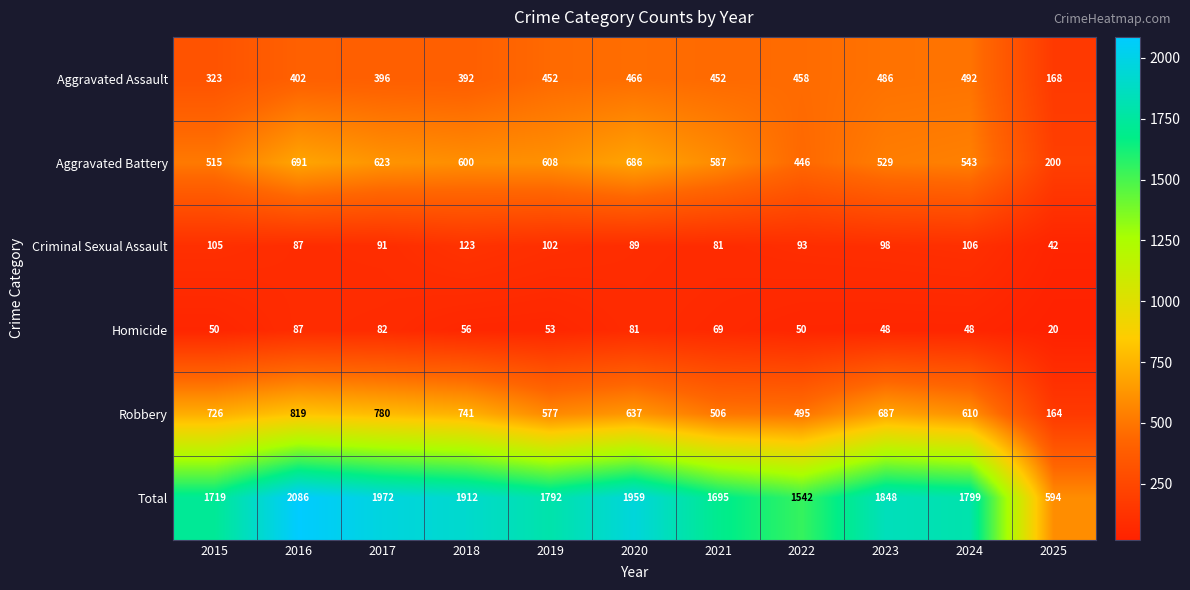

Count the number of categories in the chart.

11